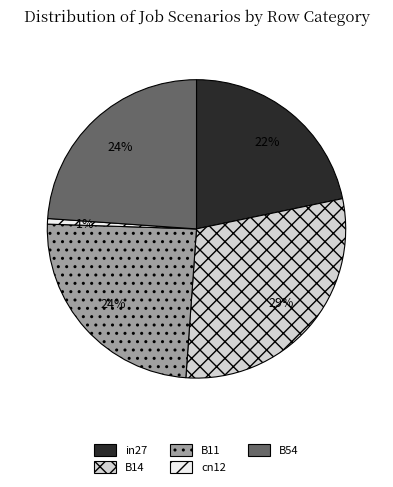

Combined, do cn12 and B14 account for over 50%?

No